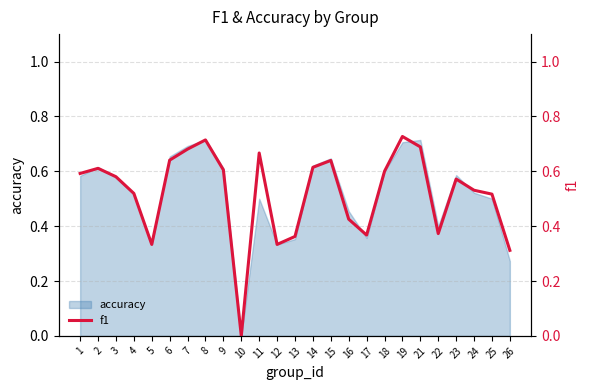

The chart shows a value of 0.7 at 21. True or false?

True